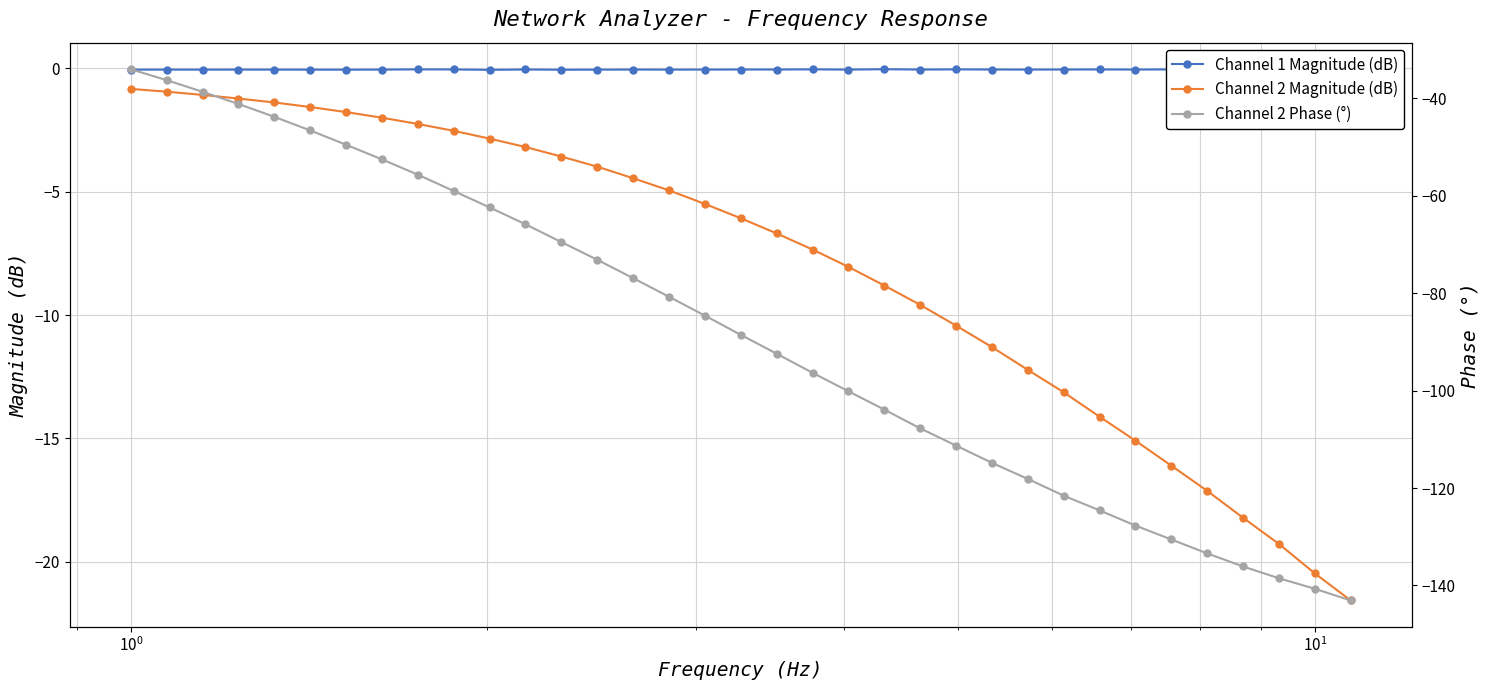

In Channel 1 Magnitude (dB), how many points are higher than both neighbors (excluding endpoints)?

13